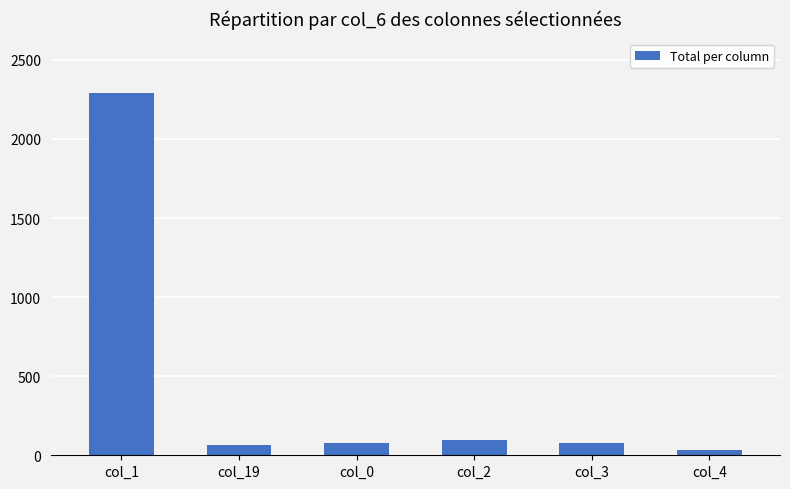

What is the ratio of the value at col_19 to the value at col_0?

0.9